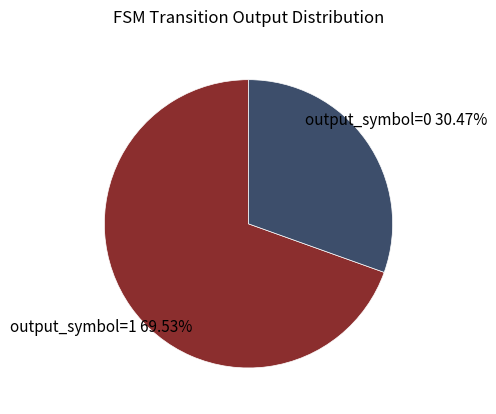

Is there any slice that represents more than half of the pie?

Yes